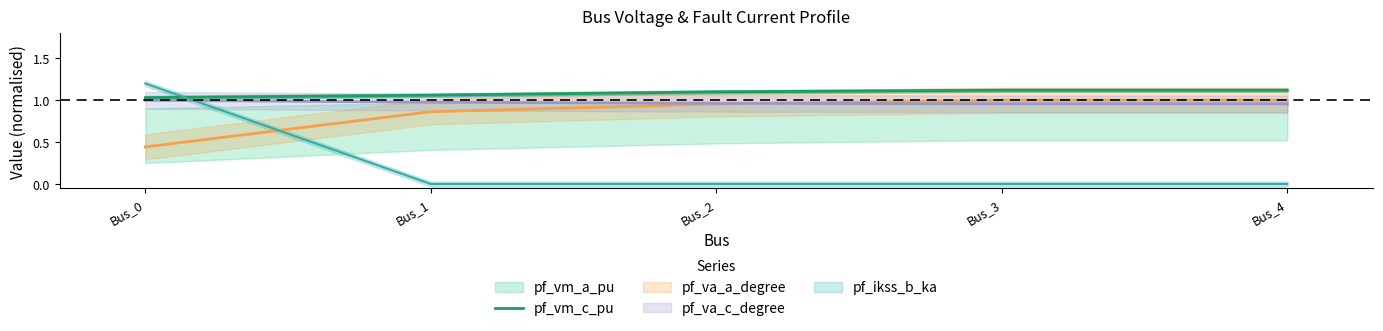

The pf_vm_c_pu series shows 0.8 at Bus_4. True or false?

False